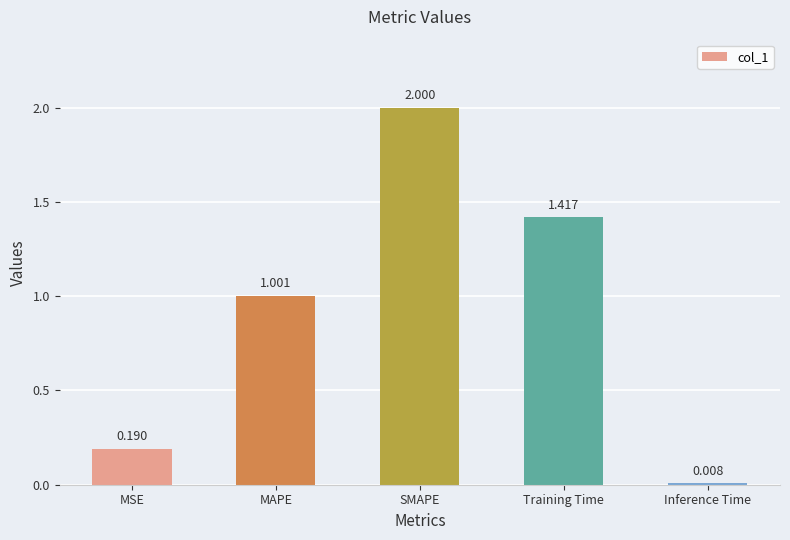

What is the difference between the maximum and second lowest values?

1.8